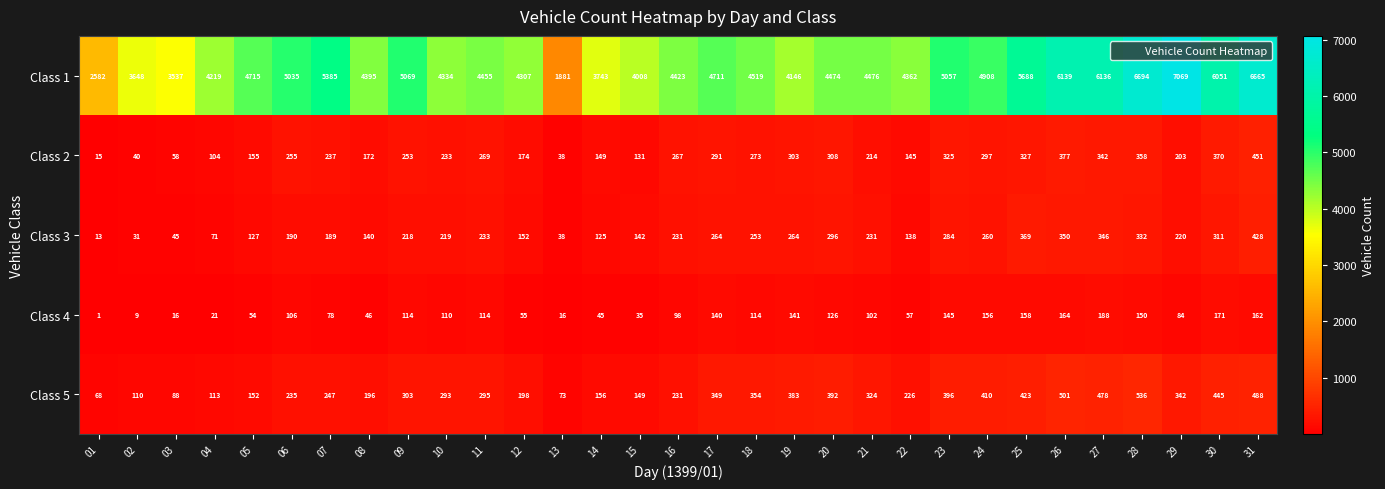

Which series changed the most between 12 and 24?

Class 1